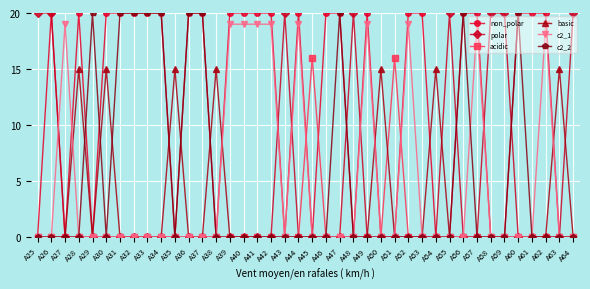

How many categories are shown in the chart?

40